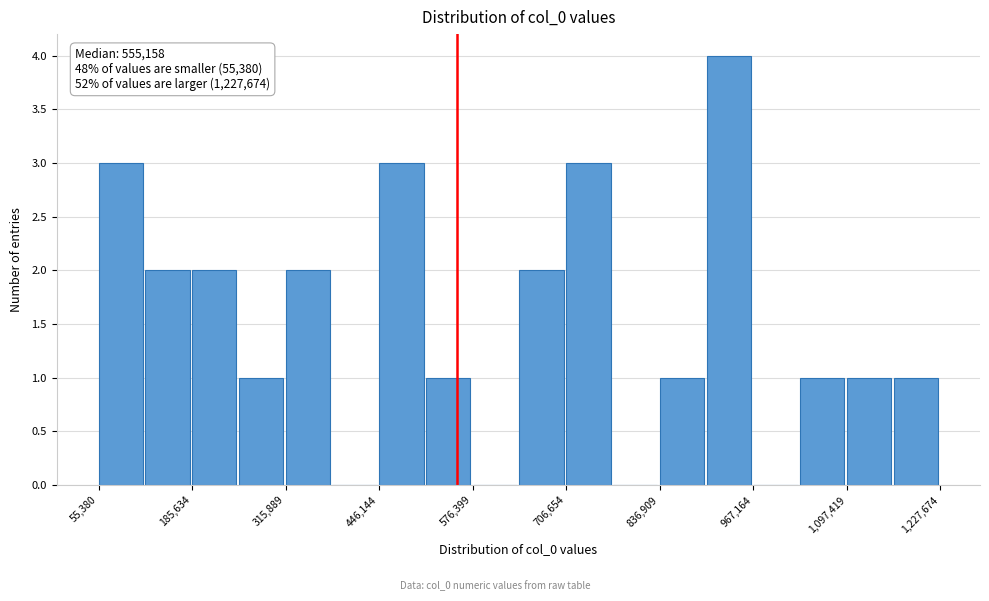

Around what value on the x-axis is the tallest bar? Give the approximate position of its centre, as read against the axis.

940000